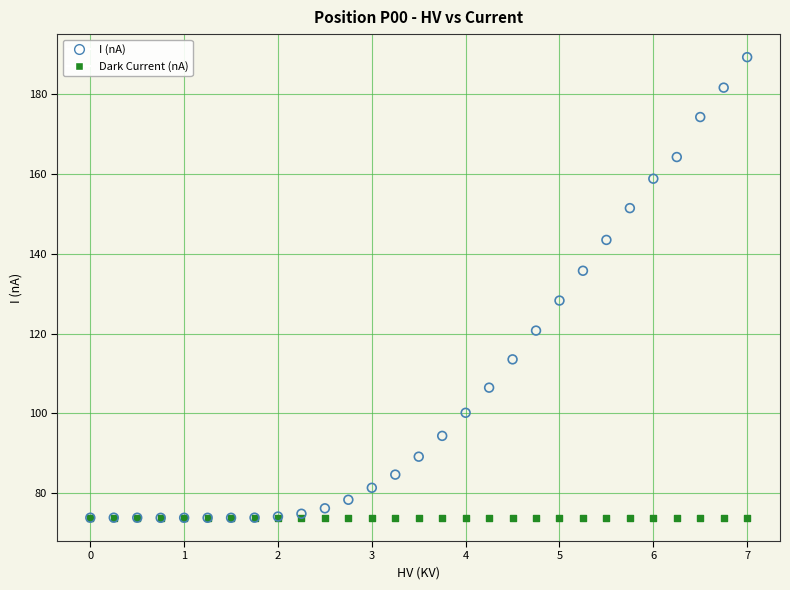

Across all series, what Y value is closest to 131?

128.3